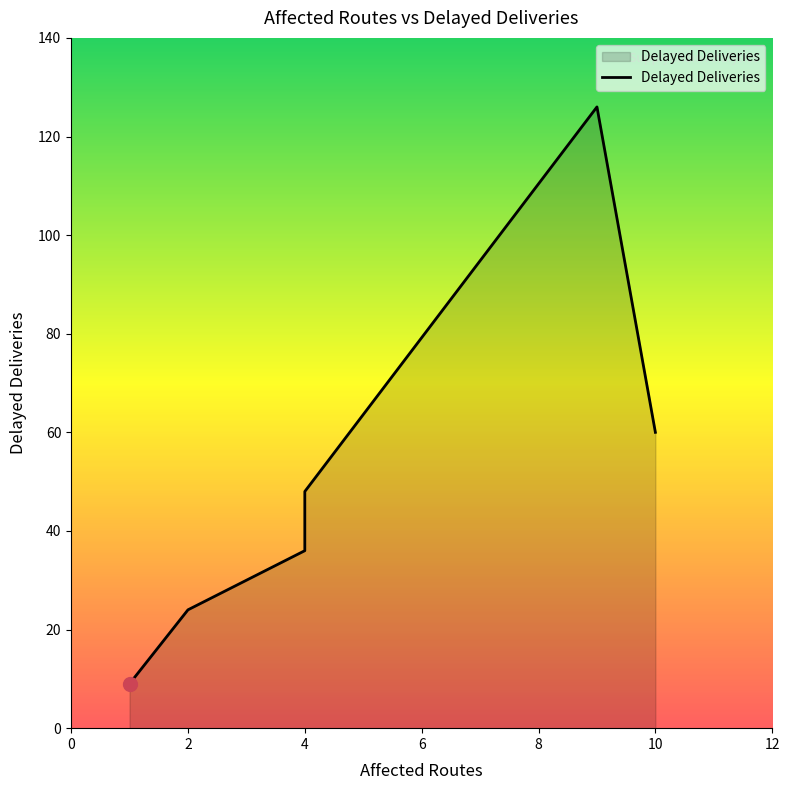

What is the change in value from 9 to 4?

-78